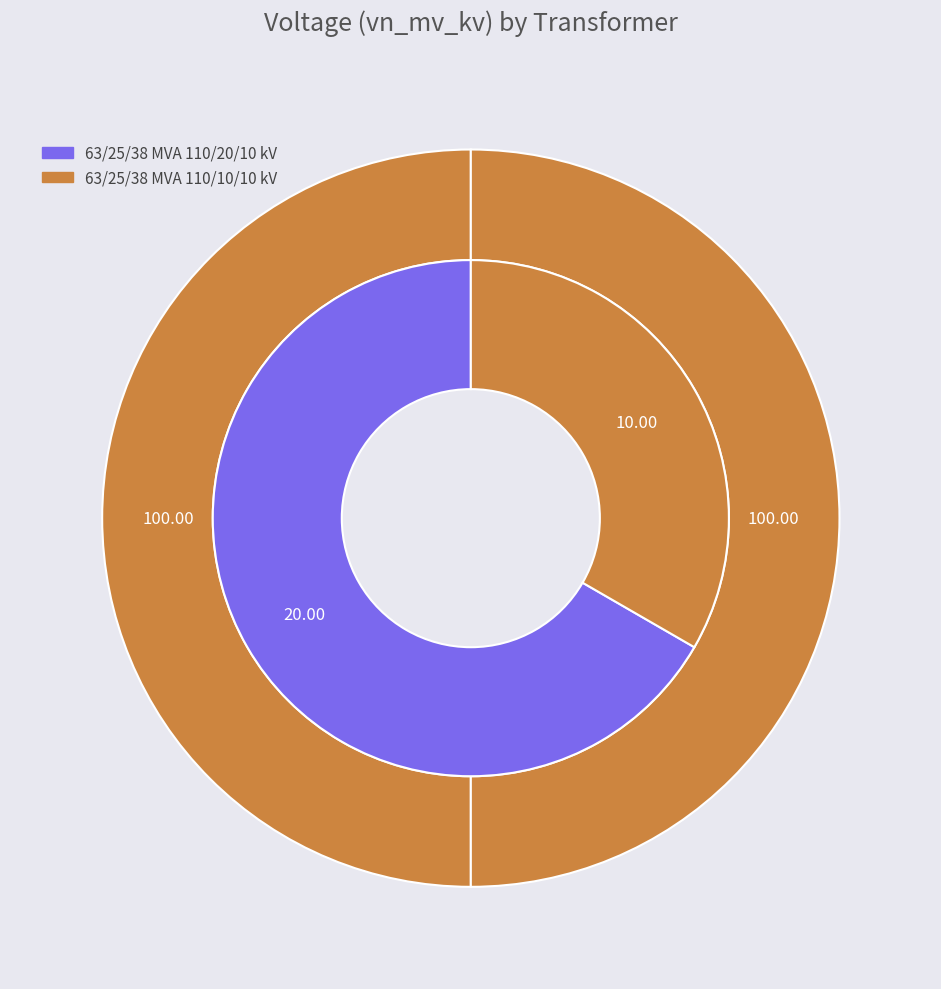

How many segments does this pie chart have?

2